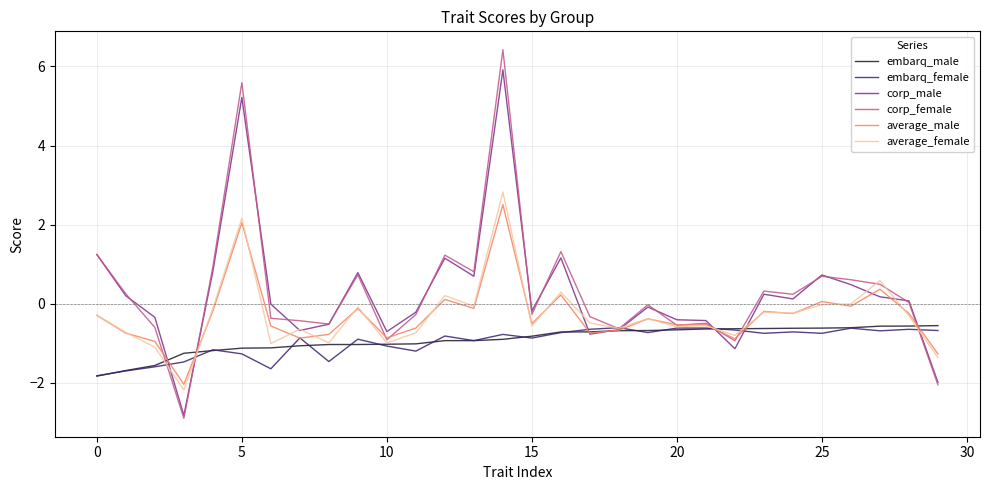

What is the maximum value shown in the chart?

6.4